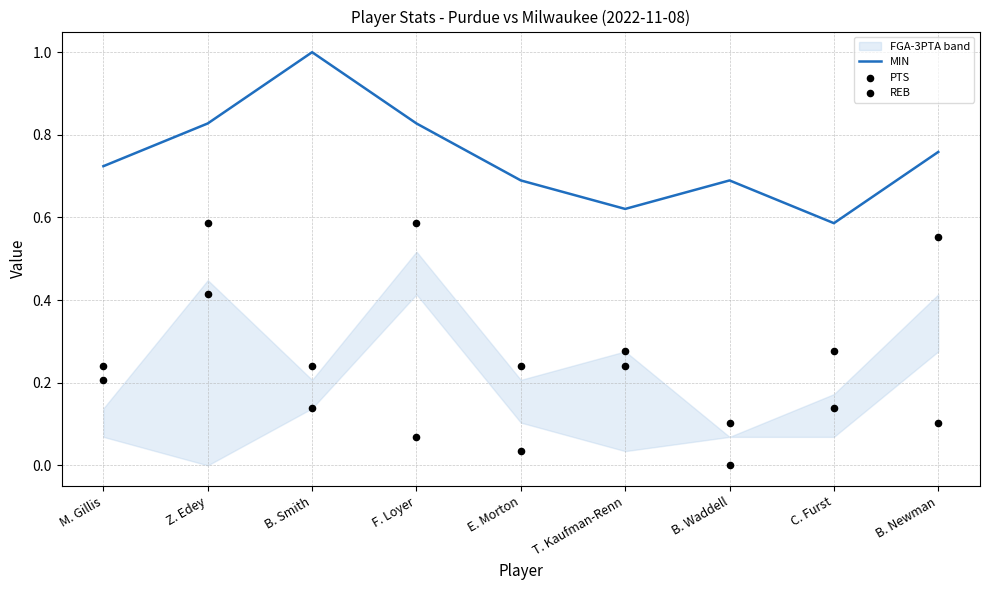

At which category is the sum across all series the highest?

Z. Edey